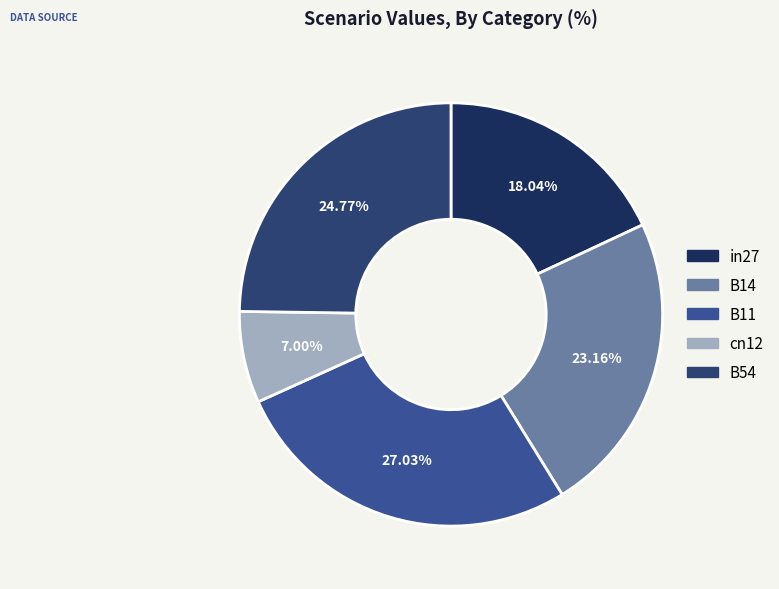

Is it true that in27 is 13% of the pie?

False